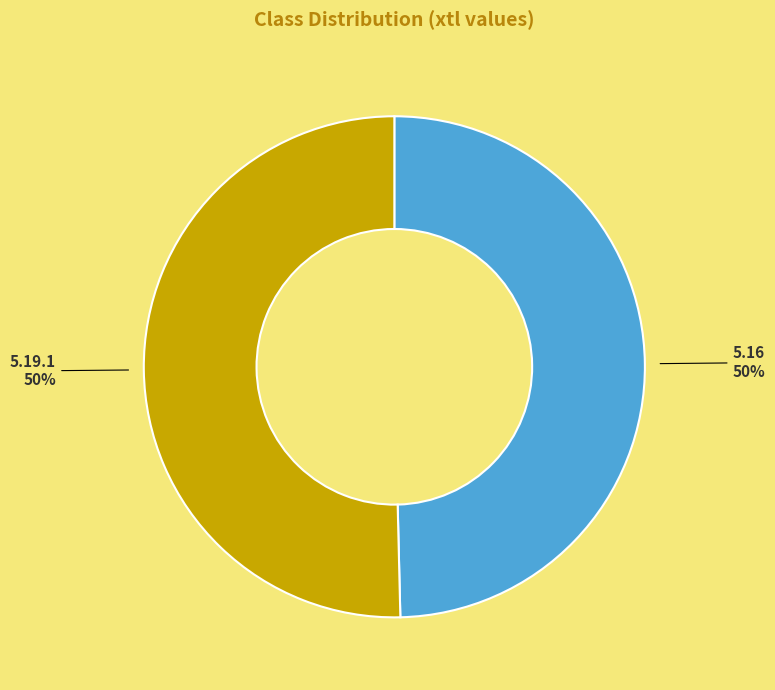

How many slices are in this pie chart?

2